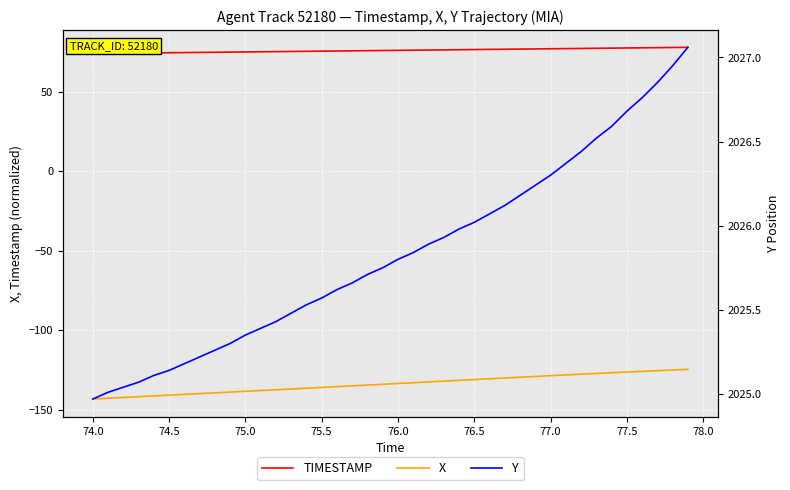

The TIMESTAMP series shows 28.5 at 75.0. True or false?

False